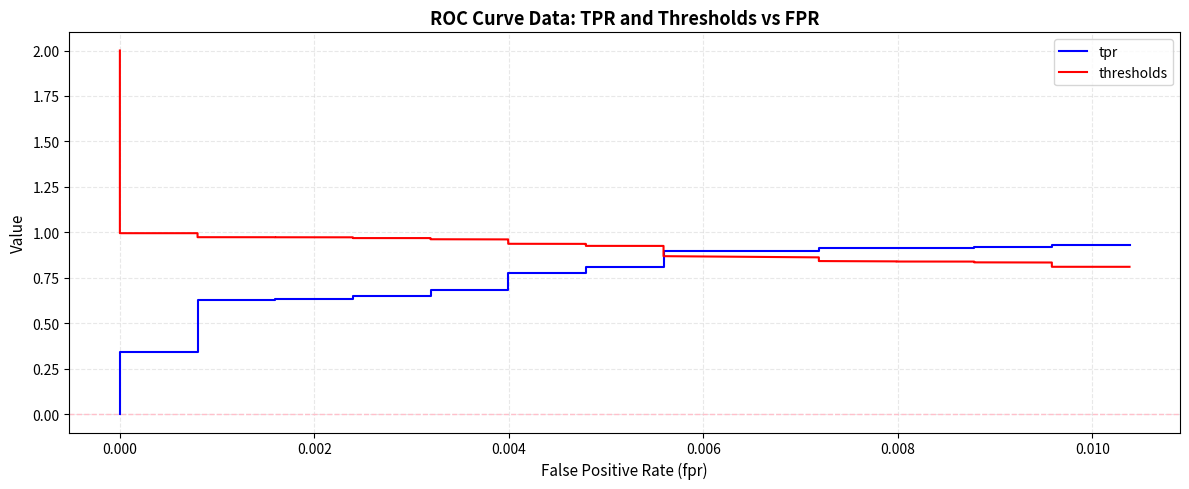

The value of tpr at 39 is 0.6. True or false?

False